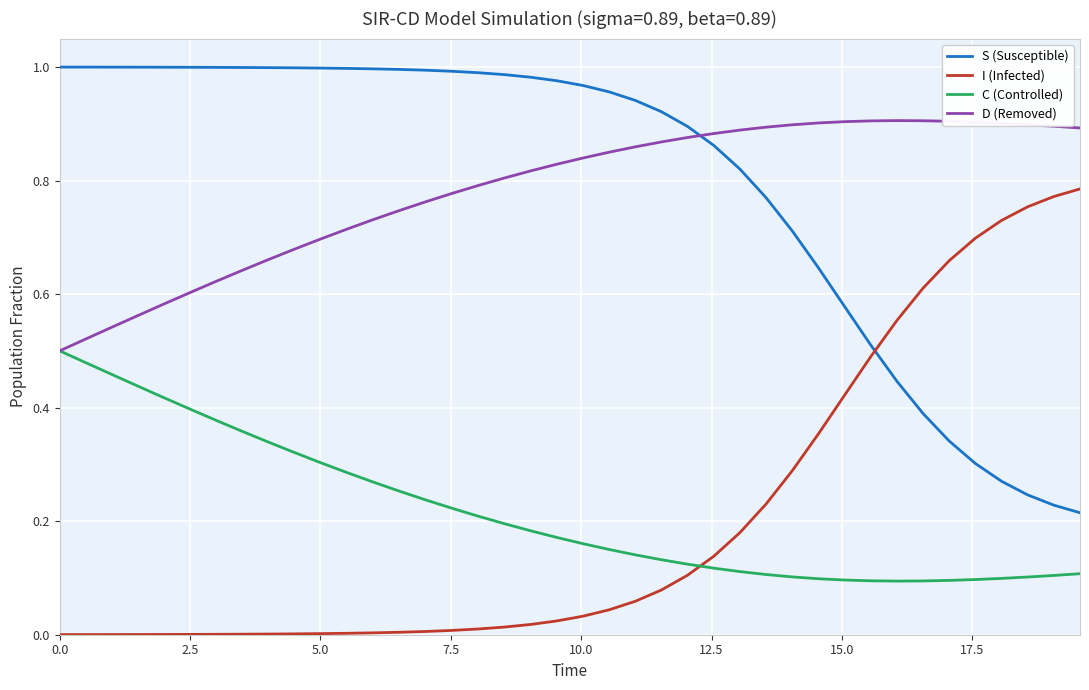

After their last crossing, which series has the higher values: S (Susceptible) or D (Removed)?

D (Removed)